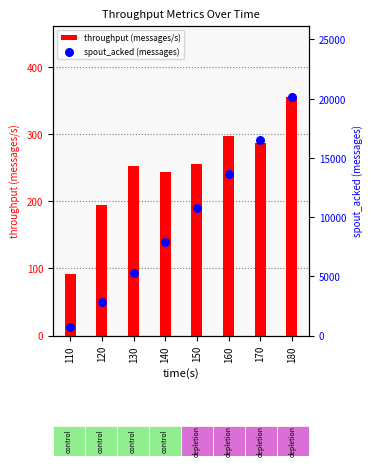

At how many categories does at least one series exceed 16418?

2